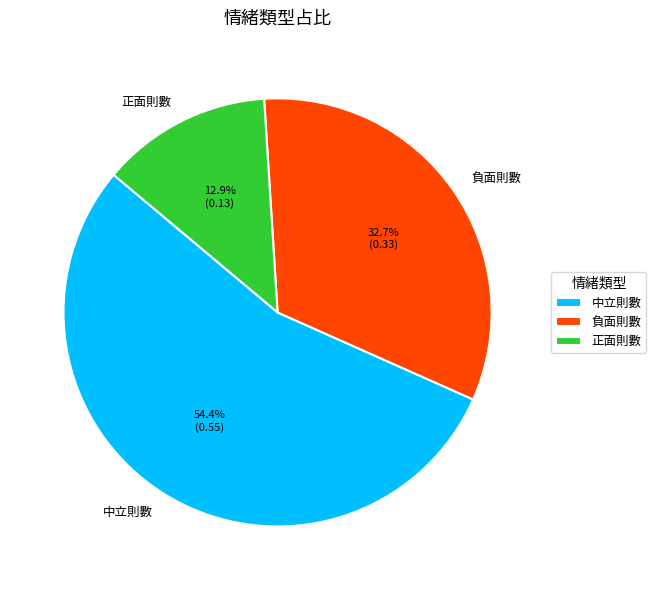

Which slice is the smallest?

正面則數